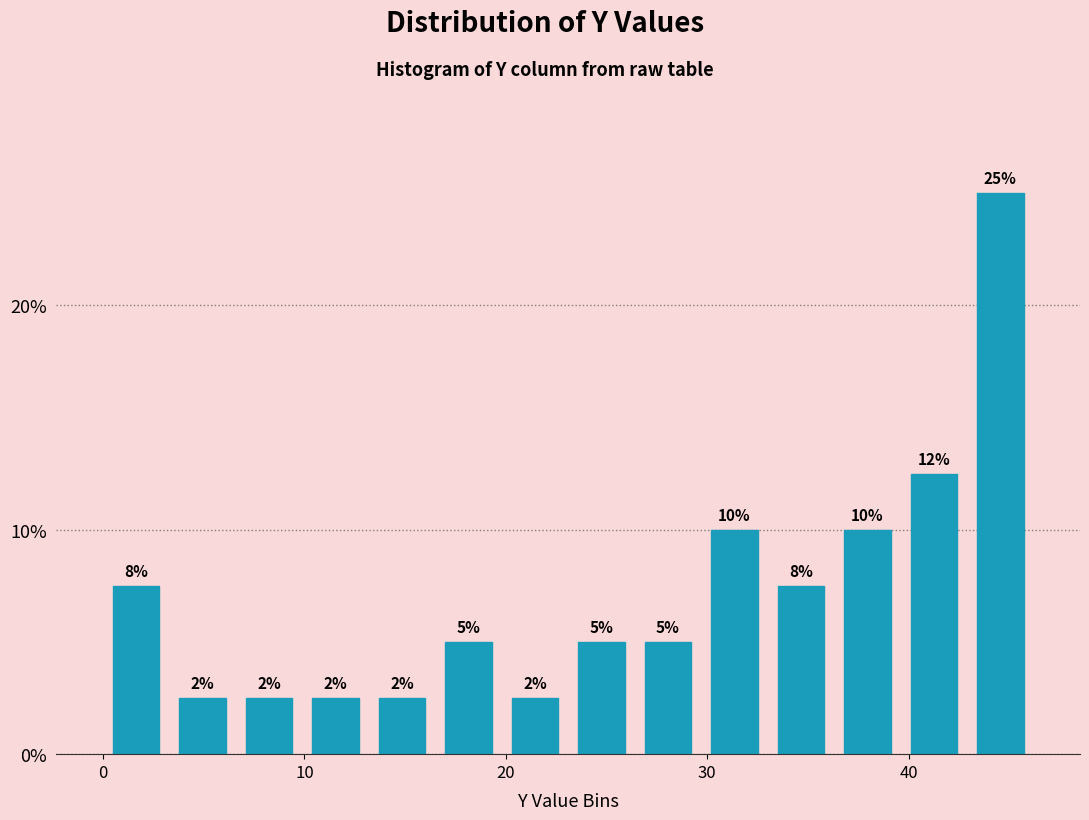

Read against the x-axis, roughly where is the centre of the tallest bar?

45